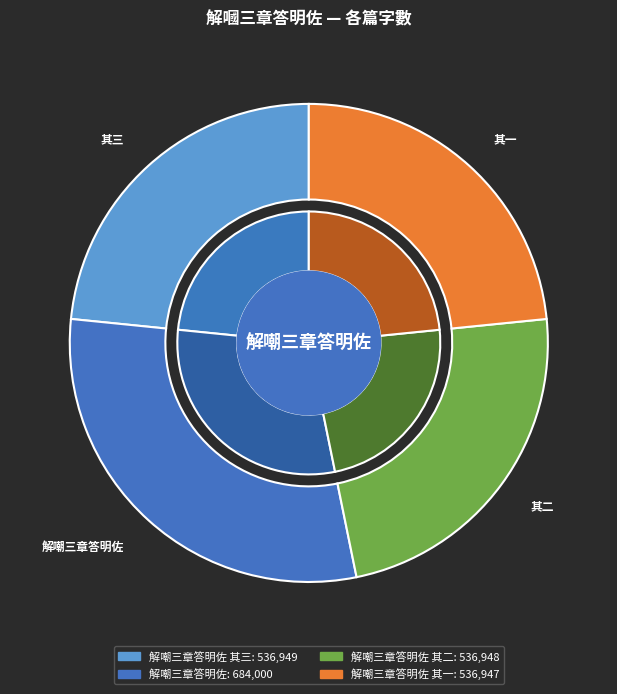

Does any single category account for the majority?

No